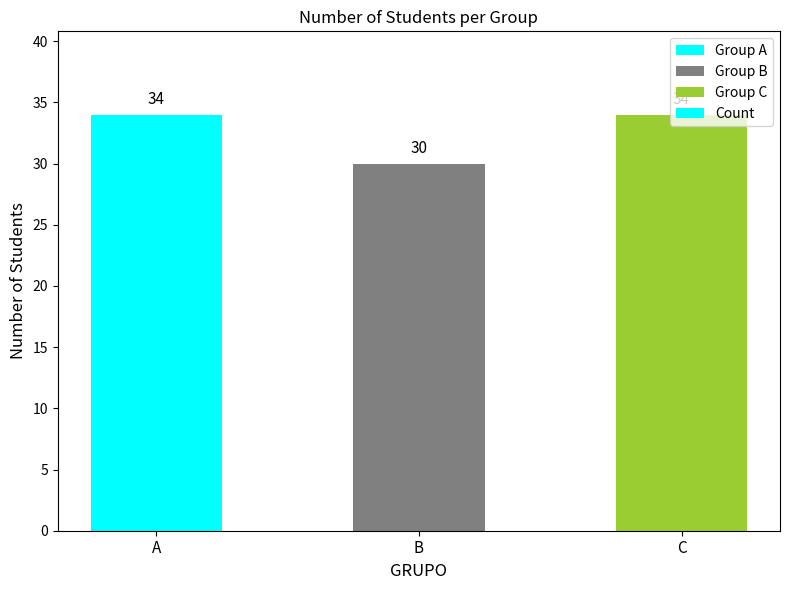

What is the approximate value at B?

30